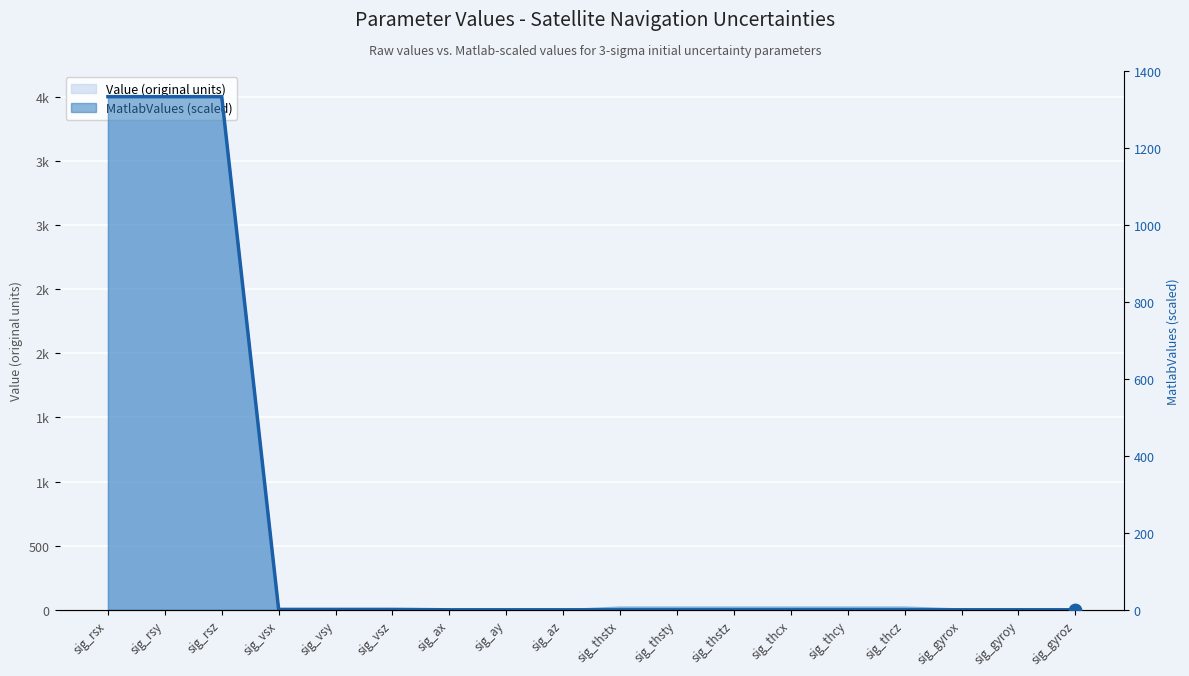

What is the change in value from sig_vsy to sig_thcx?

-1.0